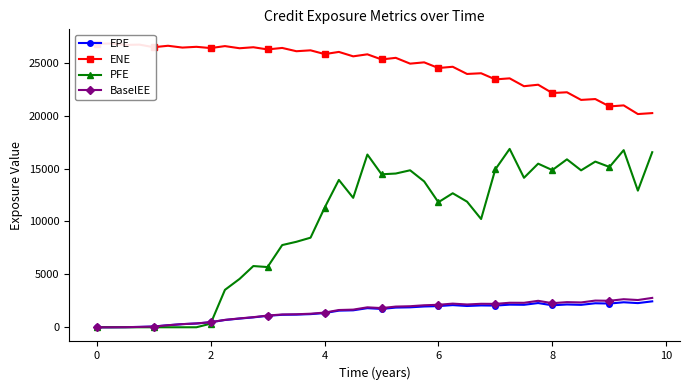

True or false: BaselEE has more than 1 points higher than both neighbors.

True